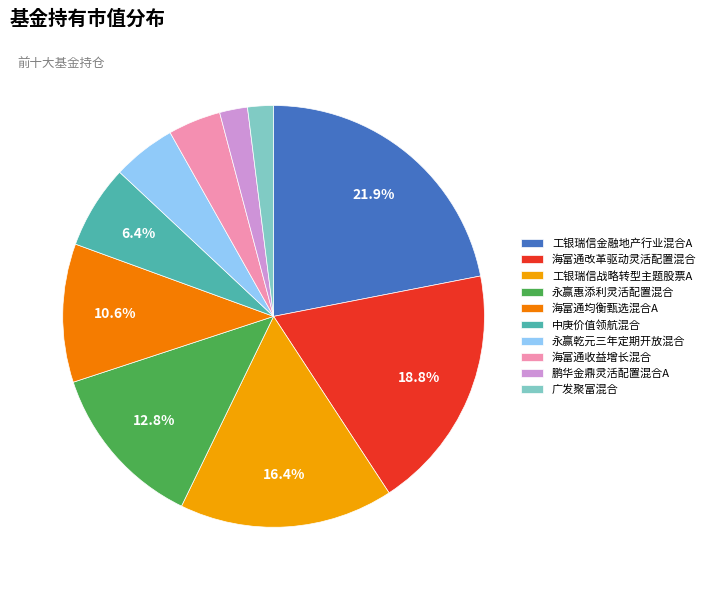

True or false: 永赢乾元三年定期开放混合 accounts for 1% of the total.

False